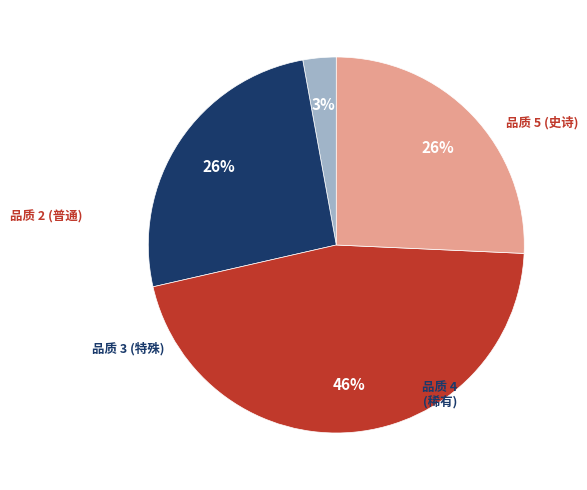

To the nearest percent, what is the difference between the largest and smallest slice percentages?

43%